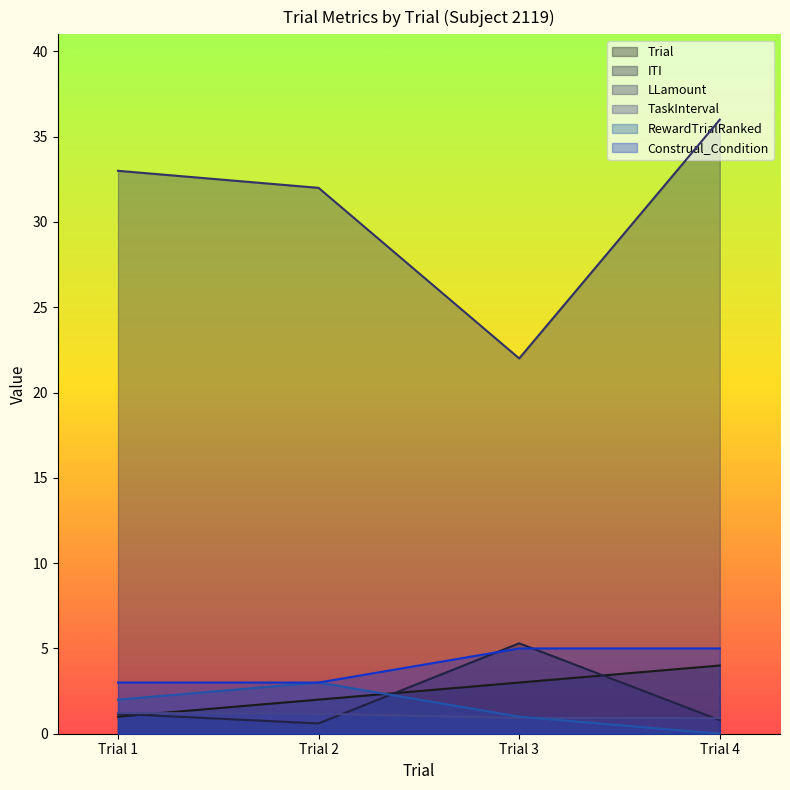

Count the number of categories in the chart.

4